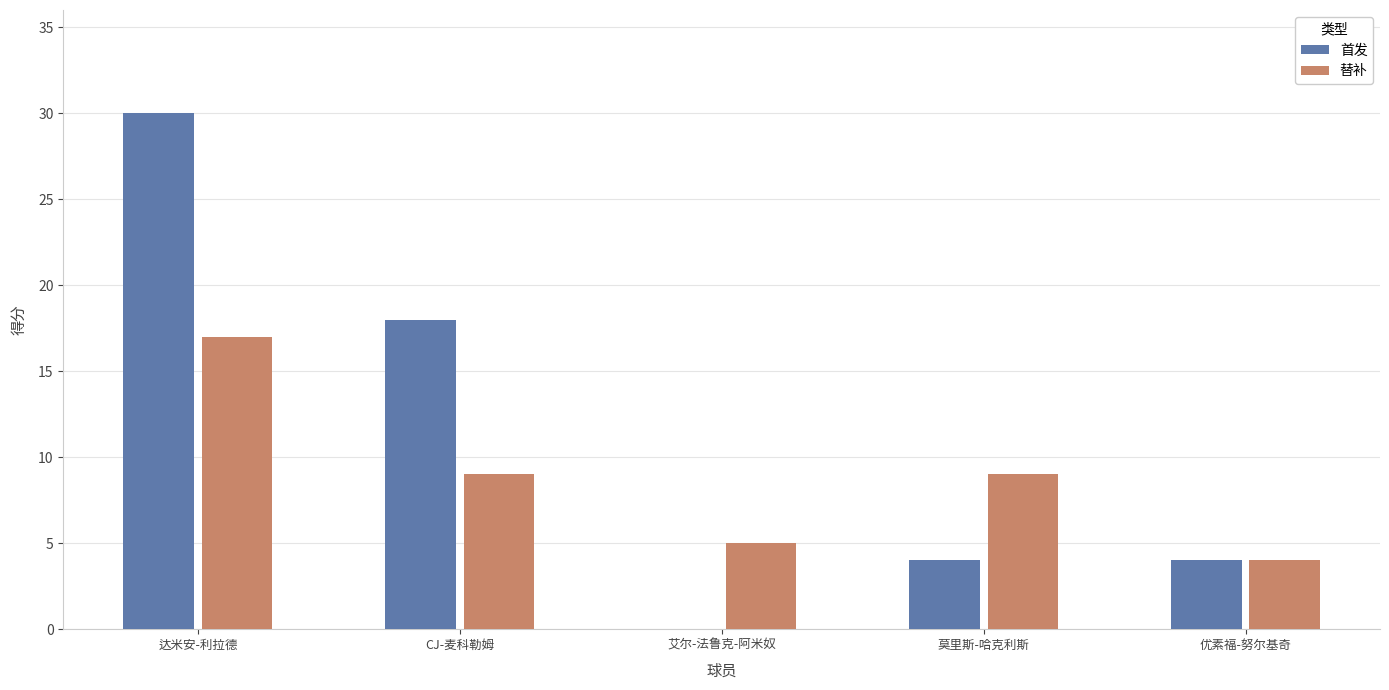

Which label corresponds to the largest value in the chart?

达米安-利拉德